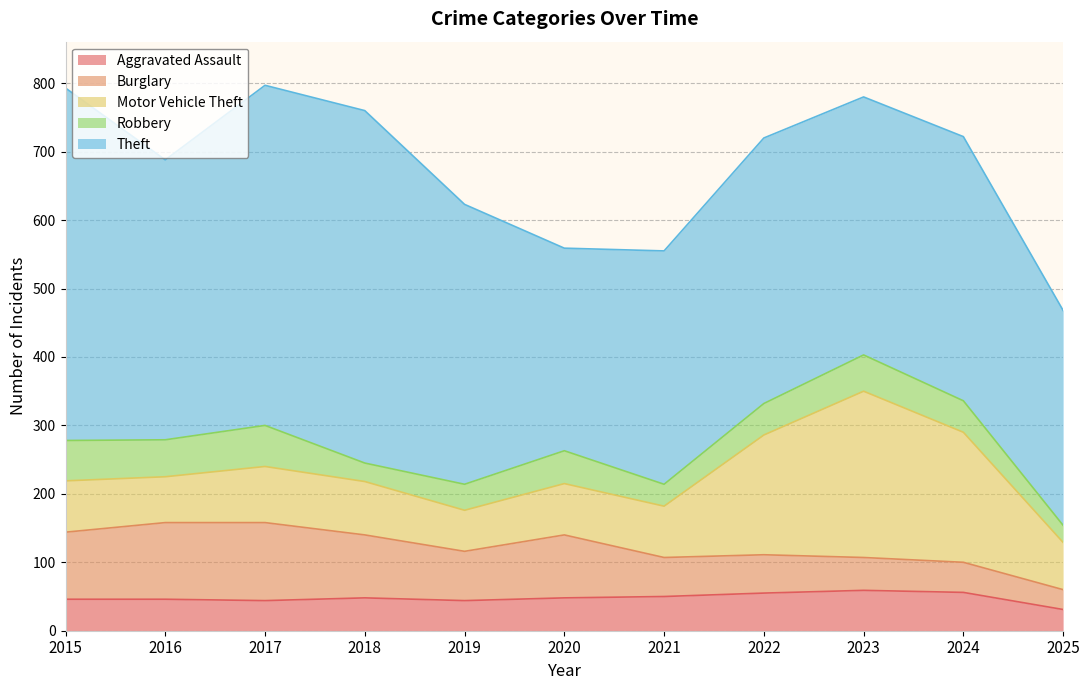

How many lines are shown in the chart?

5